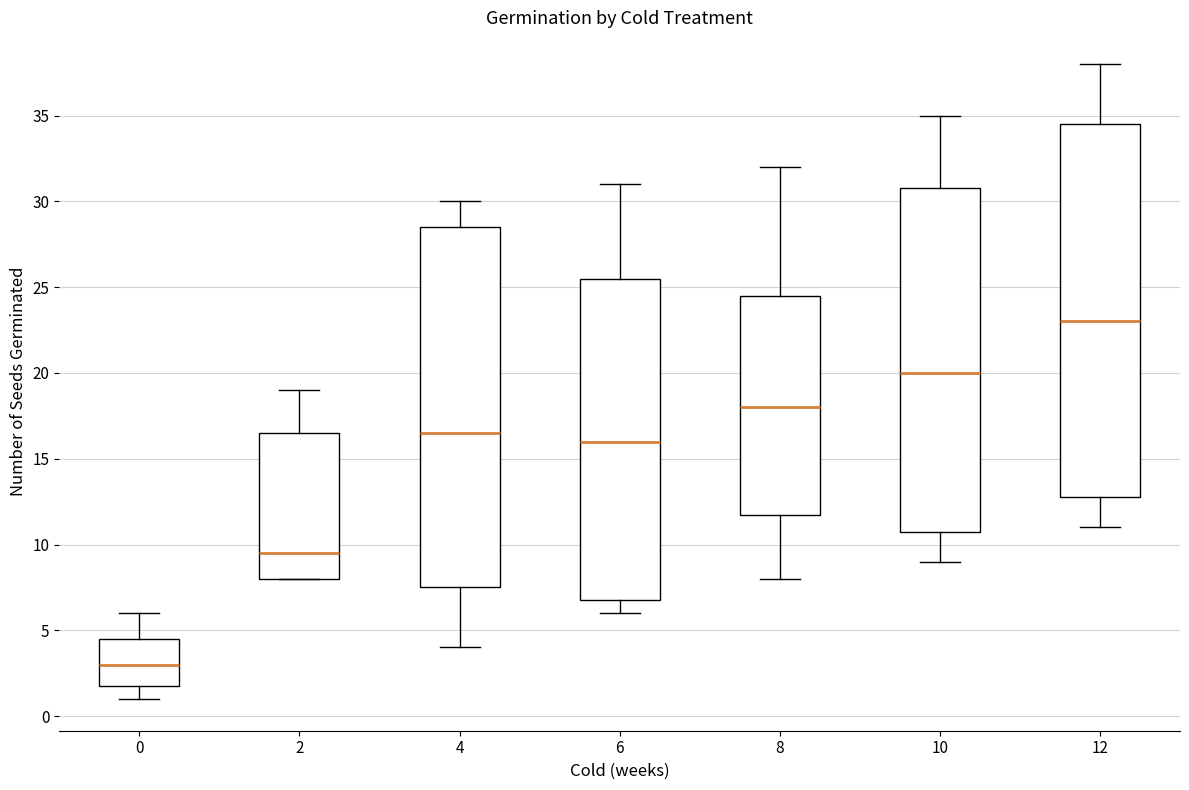

Reading left to right, read every box against the y-axis: the position of its median line, the range the box covers, and the ends of its whiskers. The values are not printed on the chart, so give them approximately, as read against the axis.

0: median 3.0, box 2.0 to 4.5, whiskers 1.0 to 6.0
2: median 9.5, box 8.0 to 16.5, whiskers 8.0 to 19.0
4: median 16.5, box 7.5 to 28.5, whiskers 4.0 to 30.0
6: median 16.0, box 7.0 to 25.5, whiskers 6.0 to 31.0
8: median 18.0, box 12.0 to 24.5, whiskers 8.0 to 32.0
10: median 20.0, box 11.0 to 31.0, whiskers 9.0 to 35.0
12: median 23.0, box 13.0 to 34.5, whiskers 11.0 to 38.0